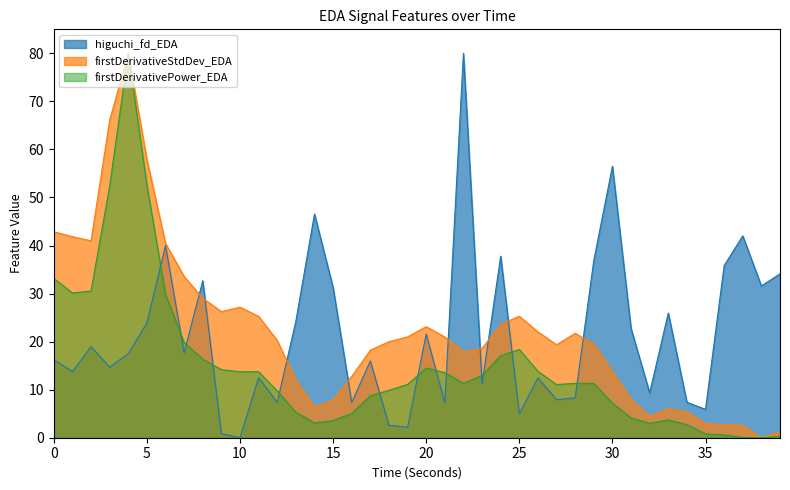

What is the spread (max minus min) of values at 5?

34.0